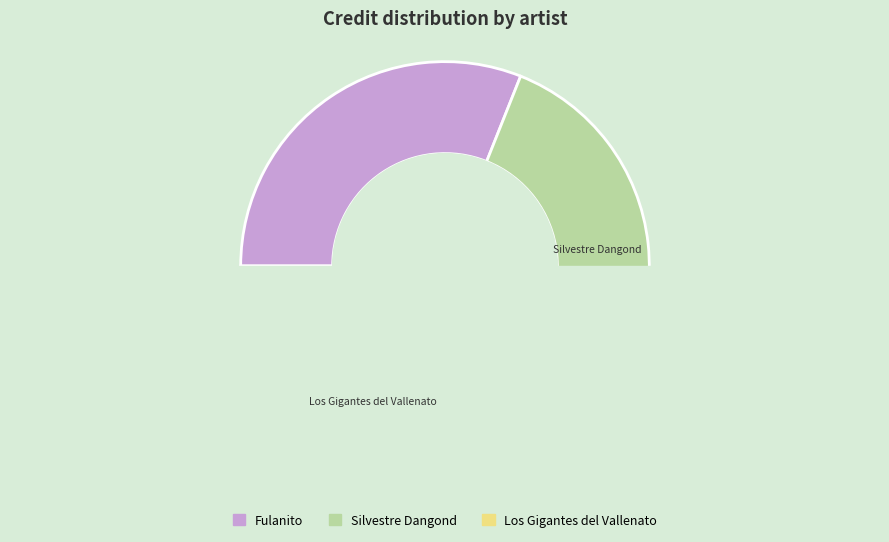

Do 199163 and 24025 together represent more than half of the pie?

Yes